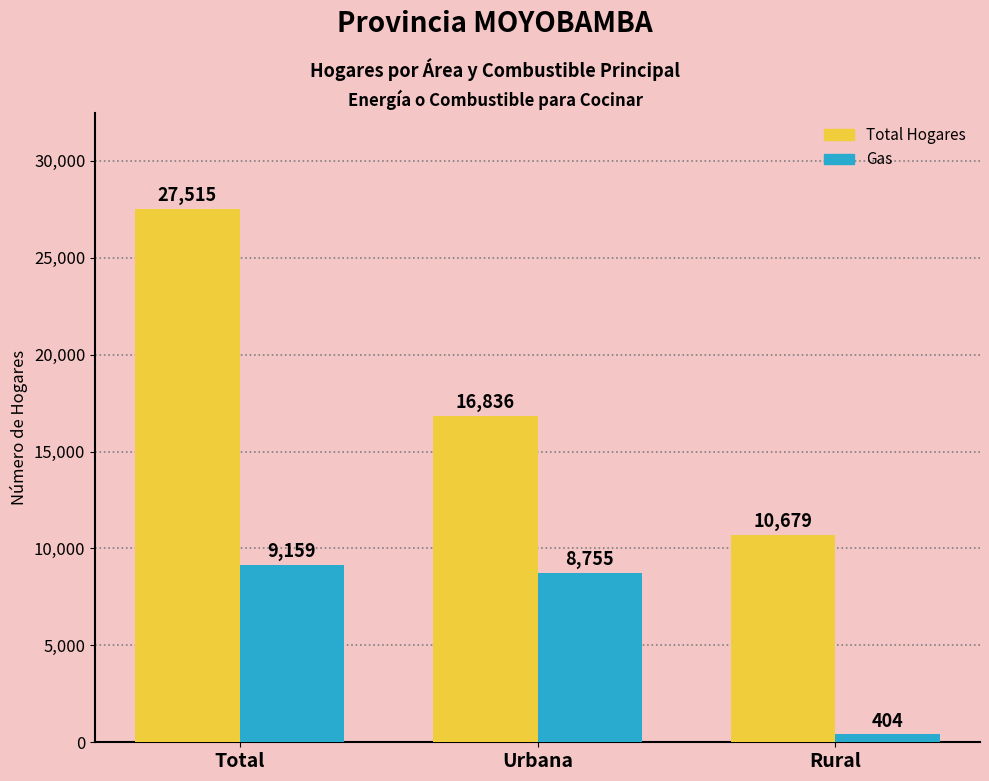

What is the difference between the maximum and second lowest values in the Gas series?

404